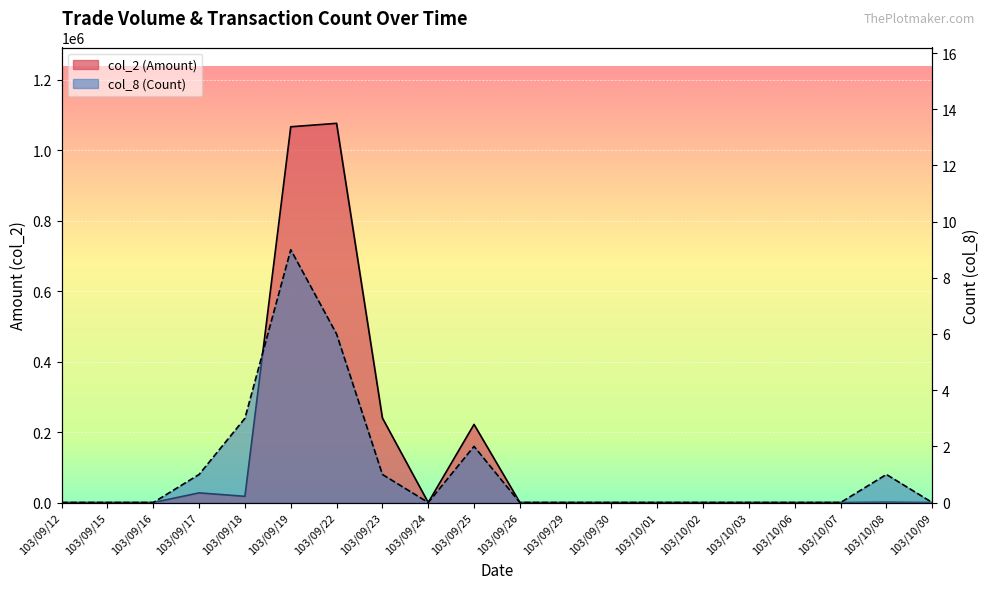

What position from the right is 103/09/25?

11